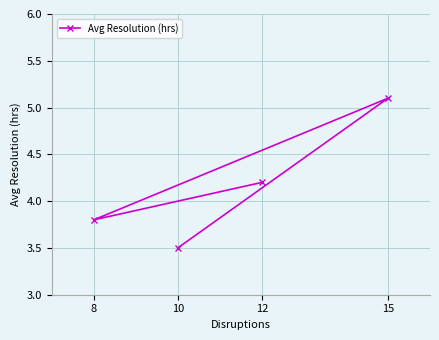

How many data points are less than 4?

2